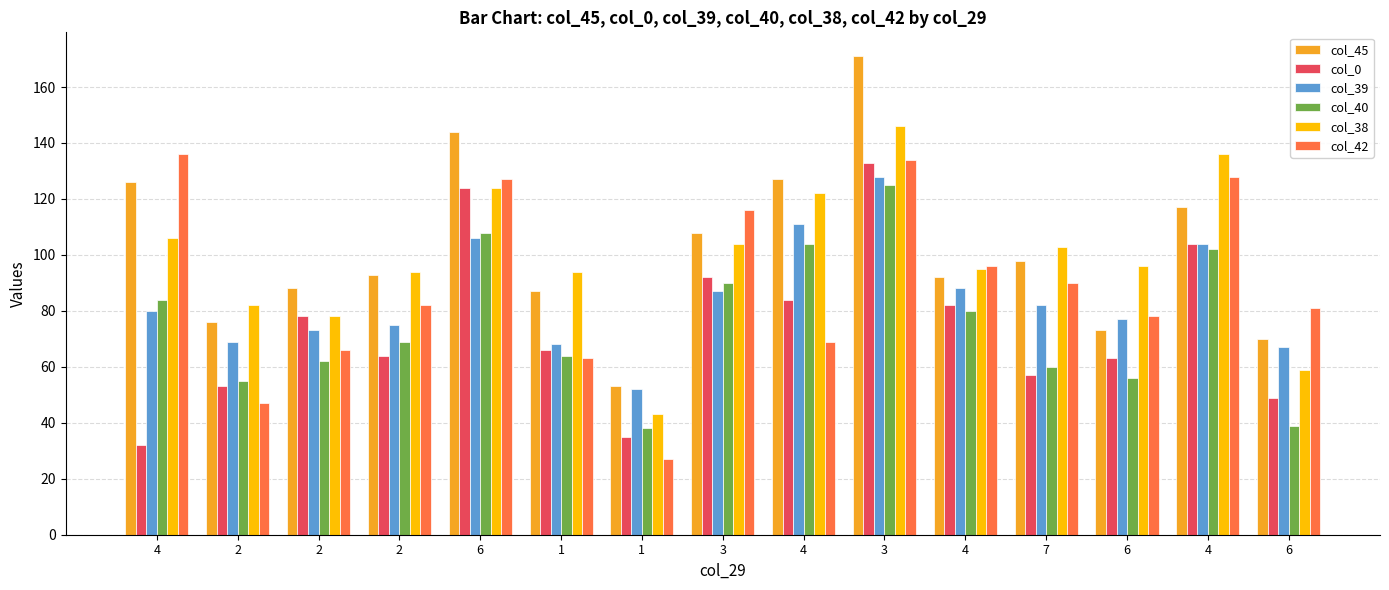

Reading right to left, list all the values displayed in this chart.

col_45: 70	117	73	98	92	171	127	108	53	87	144	93	88	76	126
col_0: 49	104	63	57	82	133	84	92	35	66	124	64	78	53	32
col_39: 67	104	77	82	88	128	111	87	52	68	106	75	73	69	80
col_40: 39	102	56	60	80	125	104	90	38	64	108	69	62	55	84
col_38: 59	136	96	103	95	146	122	104	43	94	124	94	78	82	106
col_42: 81	128	78	90	96	134	69	116	27	63	127	82	66	47	136